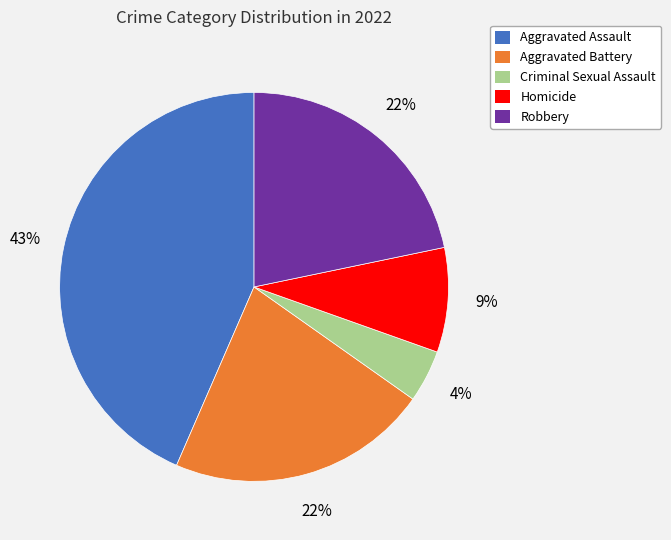

The Homicide slice represents 9% of the pie. True or false?

True